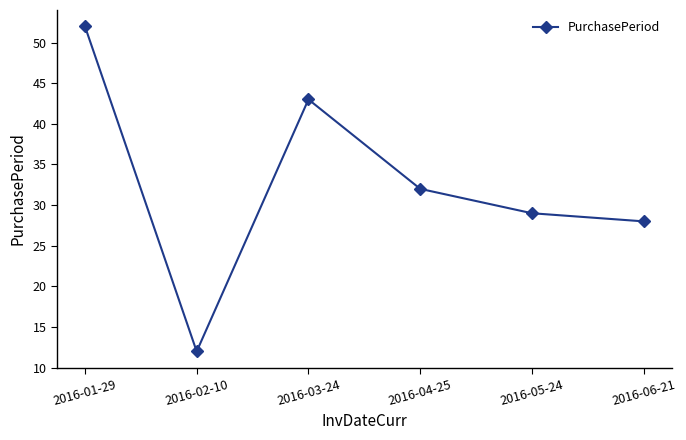

Is this an area chart (filled region under the line)?

No